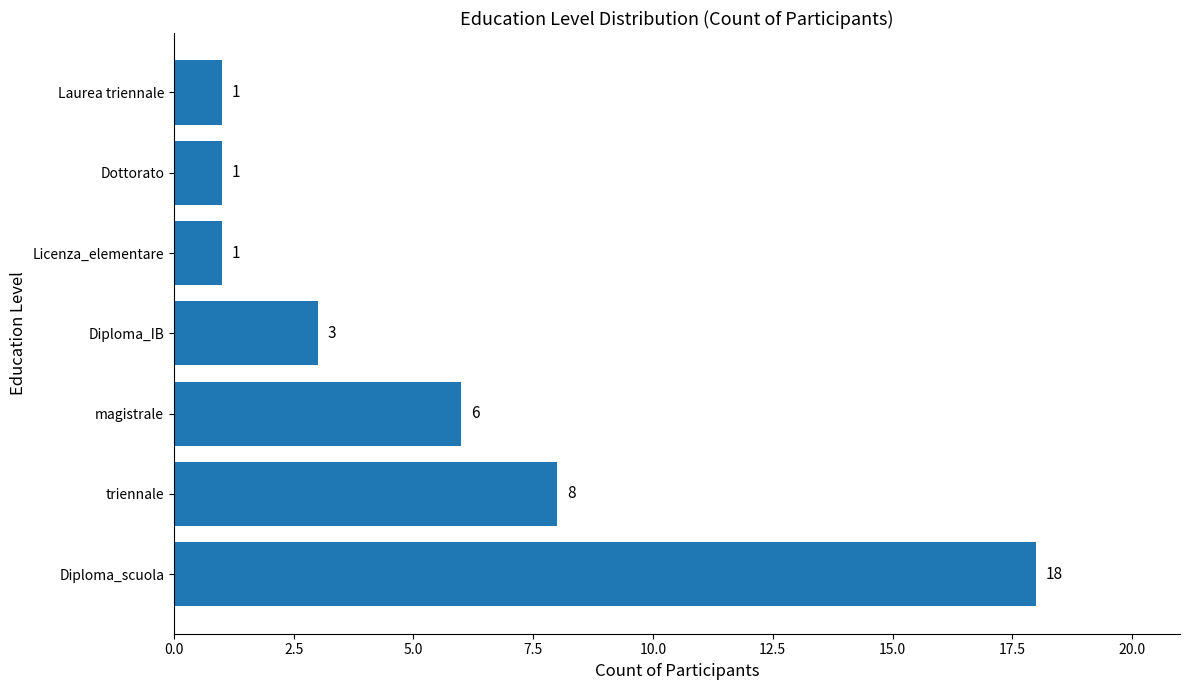

Does the chart contain any negative values?

No